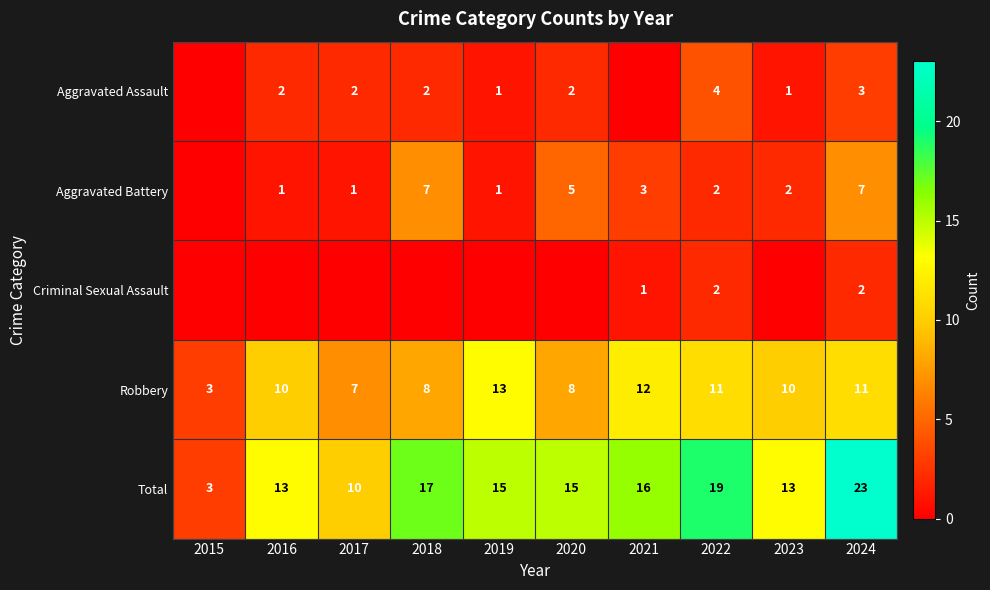

What is the lowest value of the Total series?

3